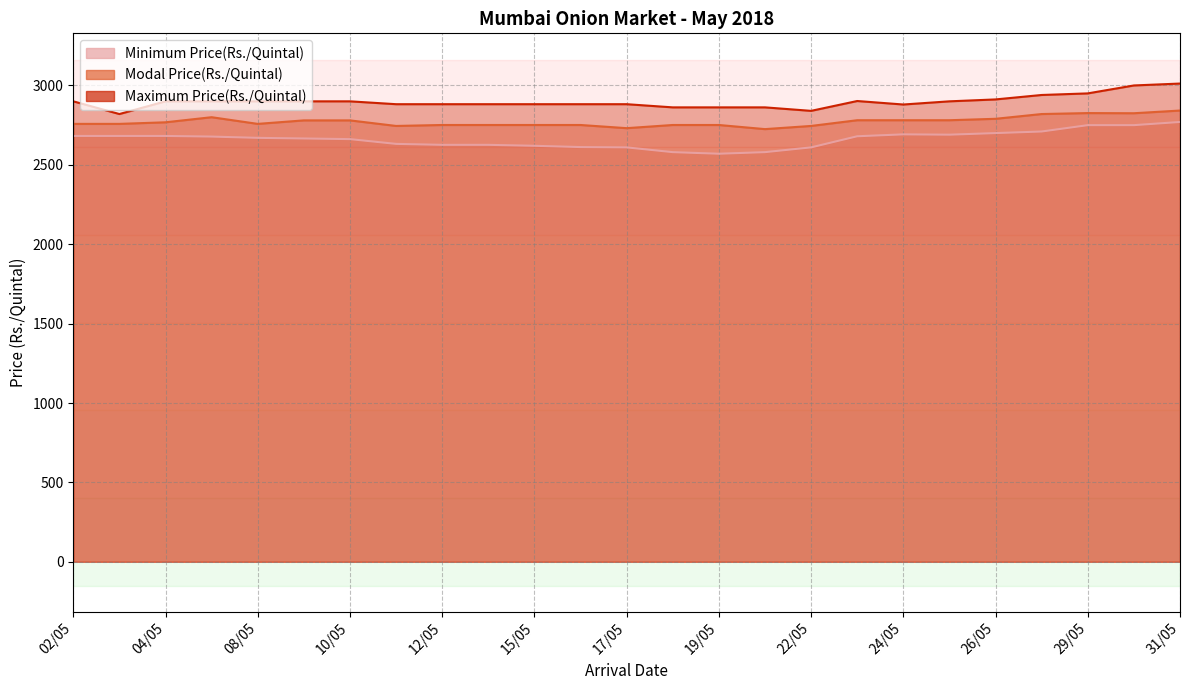

What is the difference between the maximum and minimum values in the Minimum Price(Rs./Quintal) series?

200